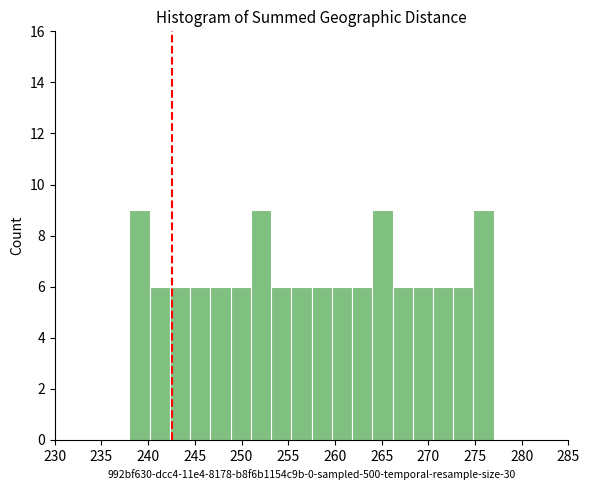

How tall is the bar that spans 259.5 to 262.0 on the x-axis? Neither the bar edges nor the heights are printed on the chart, so give them approximately, as read against the axes.

6